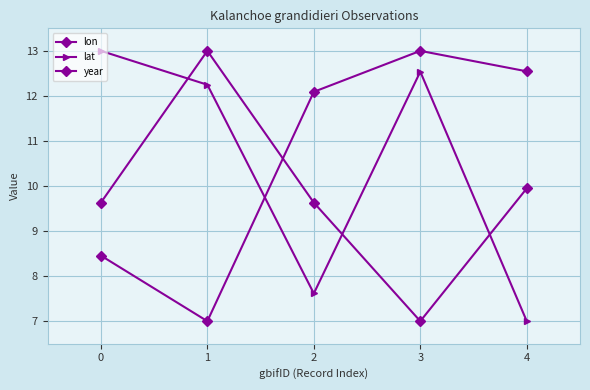

Is this an area chart (filled region under the line)?

No